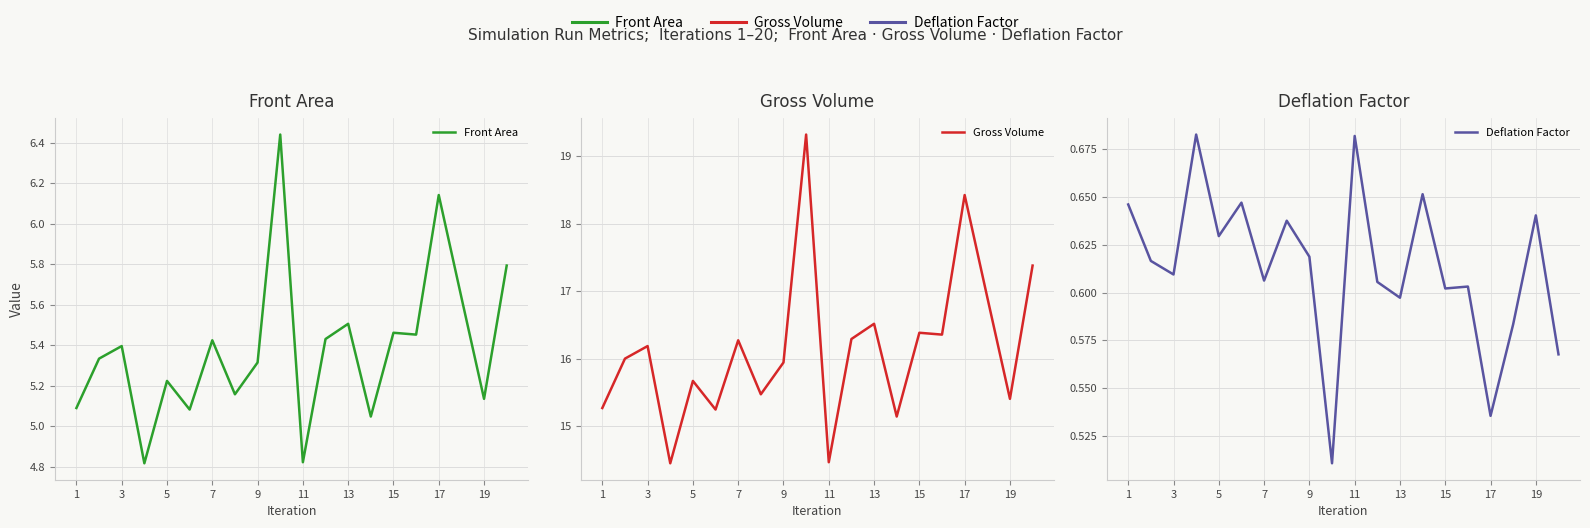

Where does the Gross Volume series first go above 16?

3